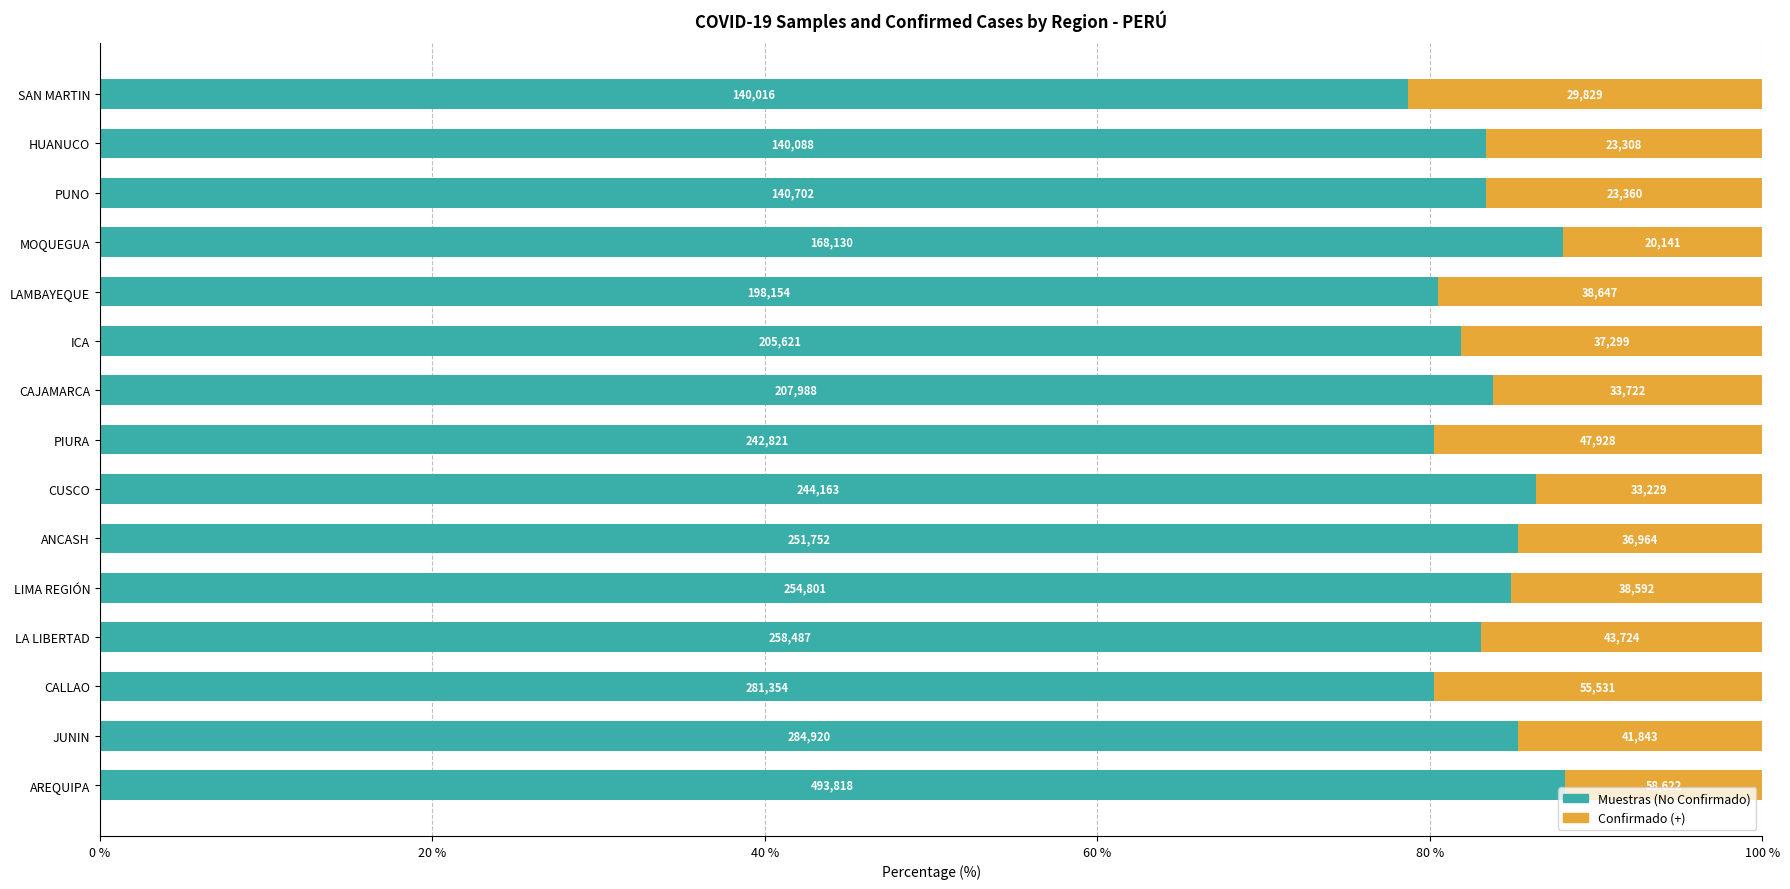

The Confirmado (+) series shows 14.7 at JUNIN. True or false?

True